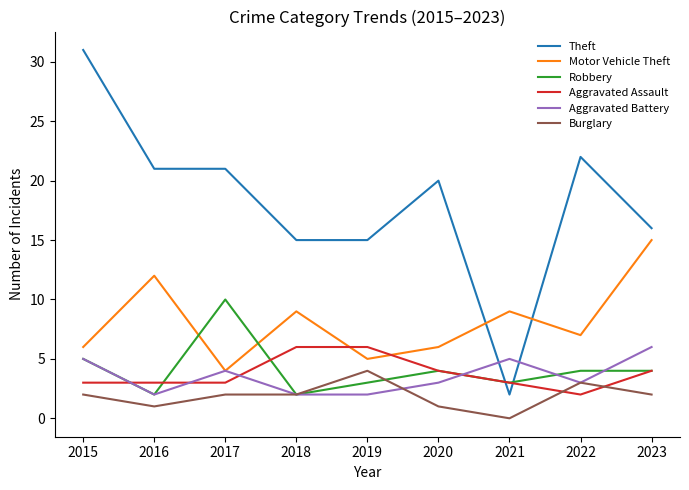

Which series has the largest total across all categories?

Theft